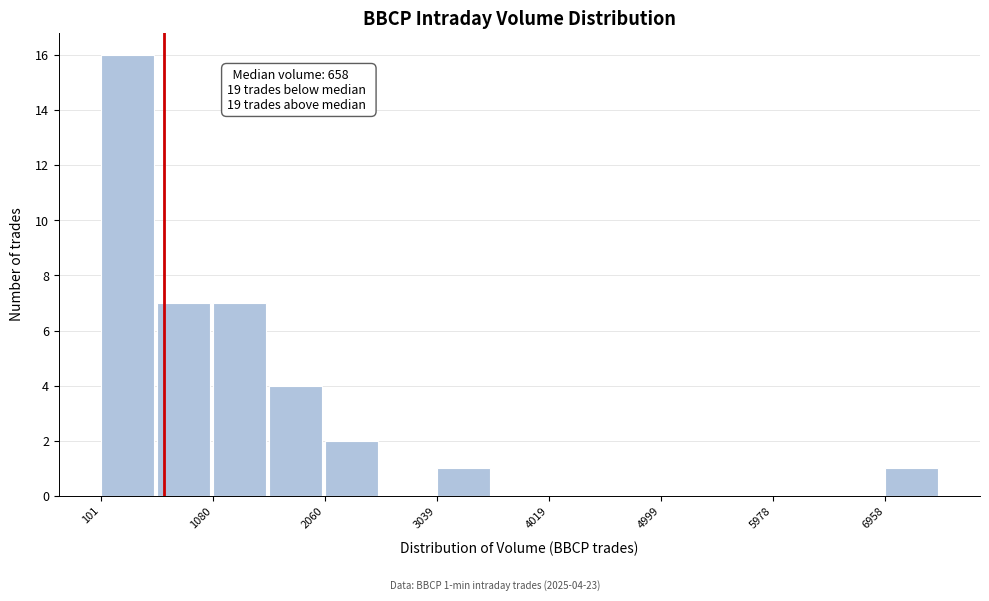

Over which range of the x-axis is the bar tallest?

100 to 600